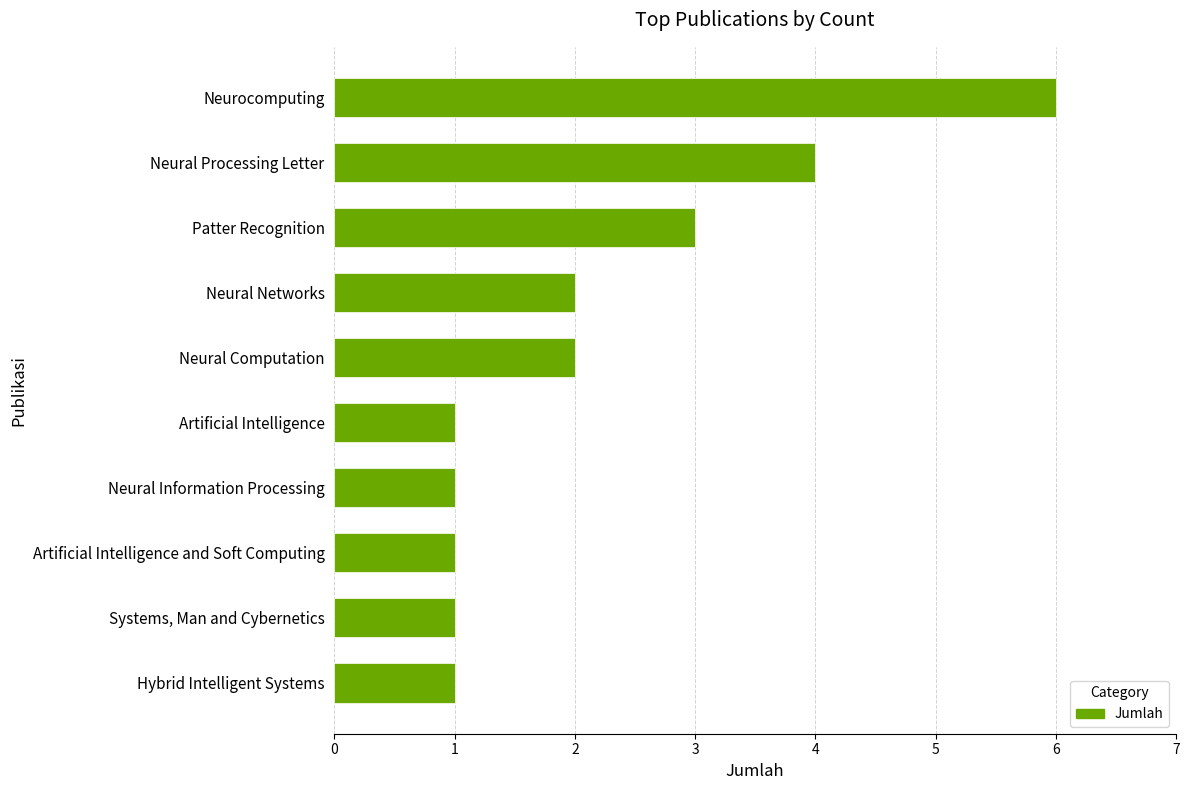

What is the approximate value at Neural Processing Letter?

4